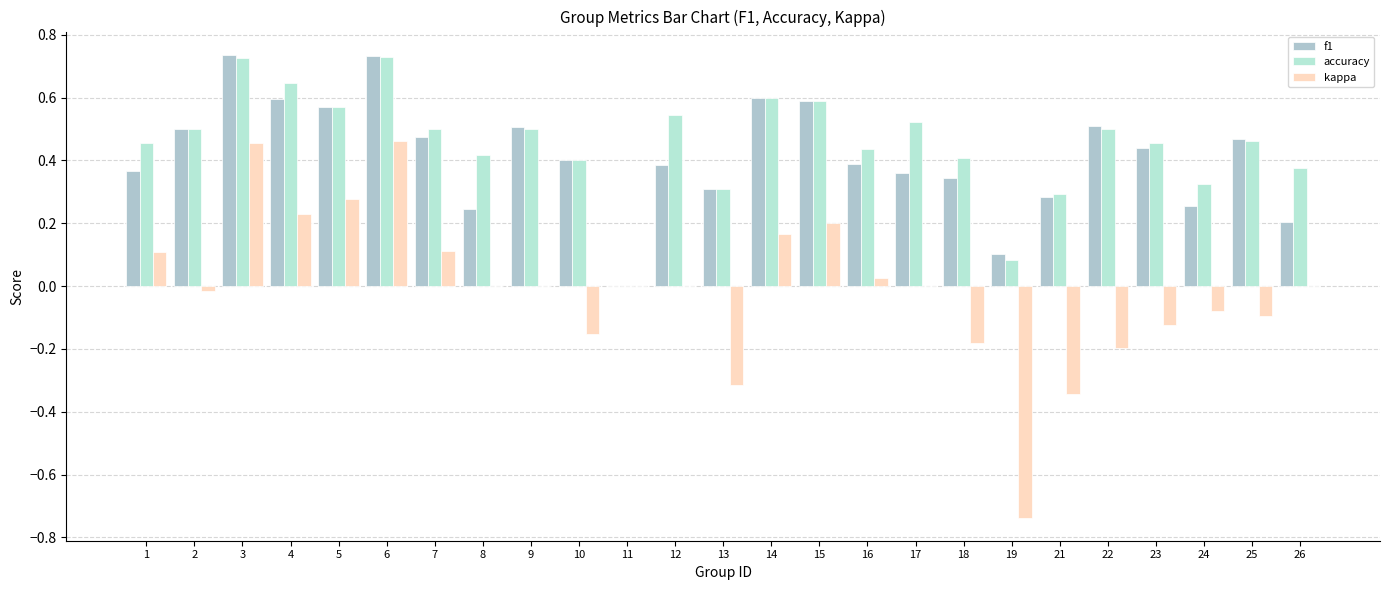

Is it true that f1 equals 0.7 at 12?

False